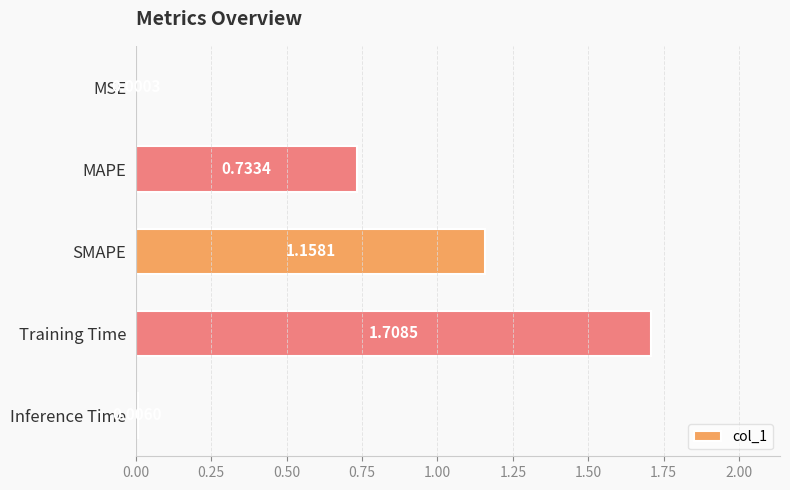

Where is the data nearest to the value 0?

MSE